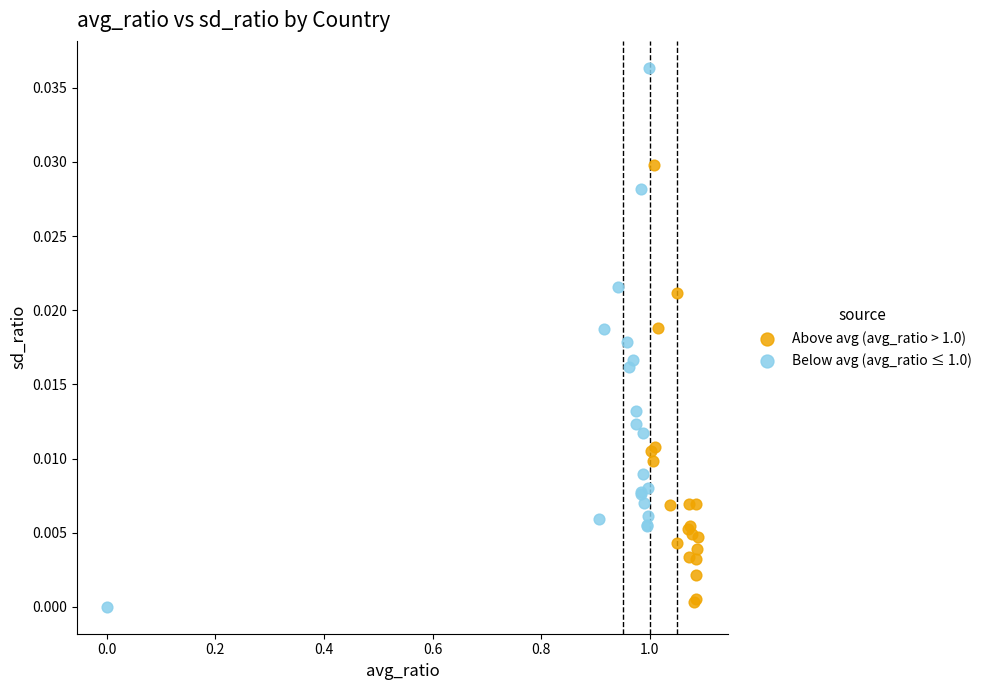

Which series has the widest spread of Y values?

Below avg (avg_ratio ≤ 1.0)